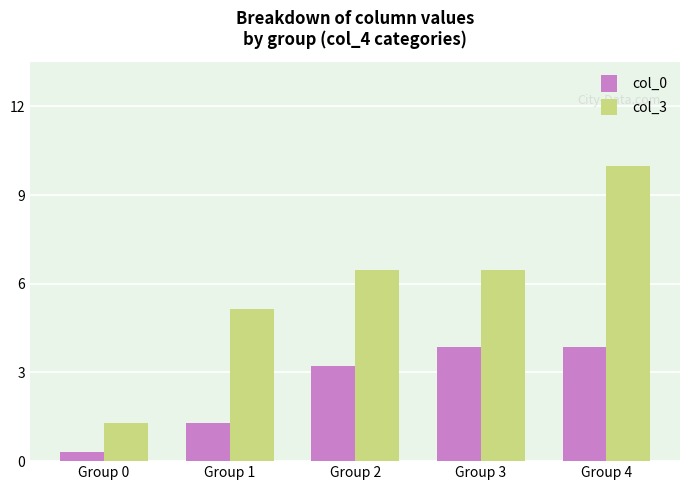

Reading left to right, extract all data points from this chart.

col_0: Group 0=0.3	Group 1=1.3	Group 2=3.3	Group 3=4.0	Group 4=4.0
col_3: Group 0=1.3	Group 1=5.3	Group 2=6.7	Group 3=6.7	Group 4=10.3